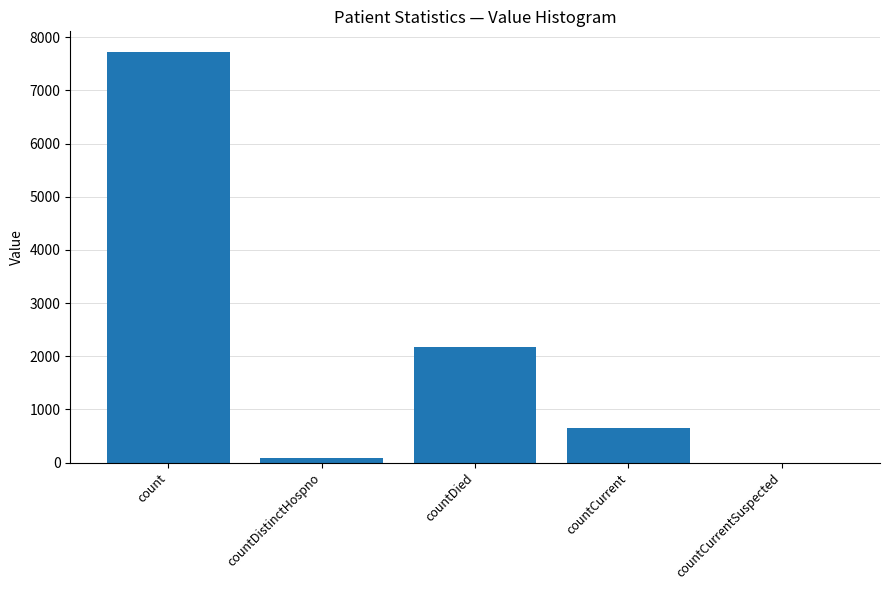

What is the approximate value at count, to the nearest 100?

7700